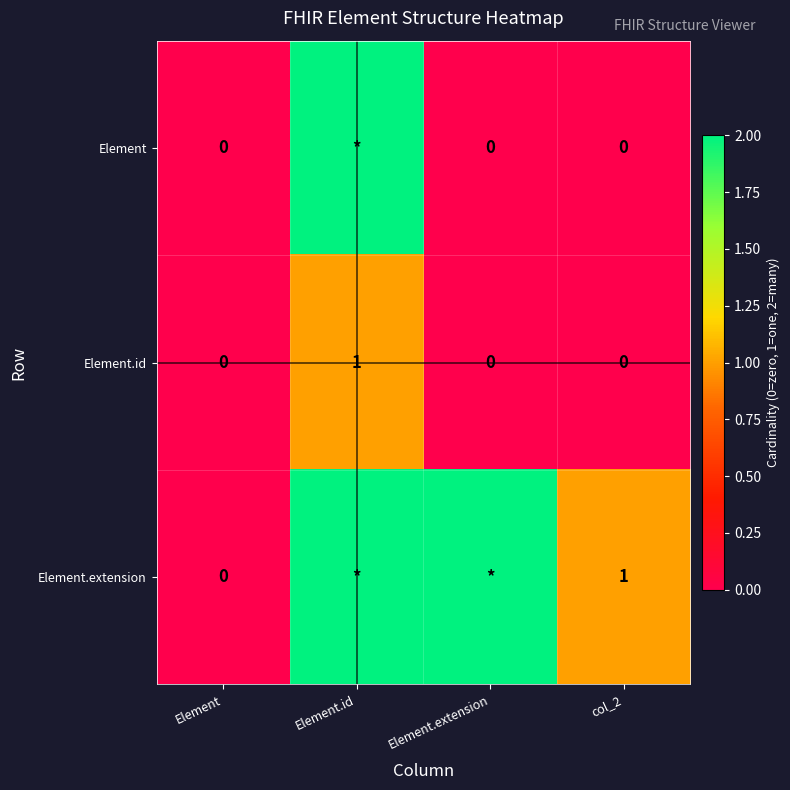

Count the Element.id values in the range 0 to 1.

4